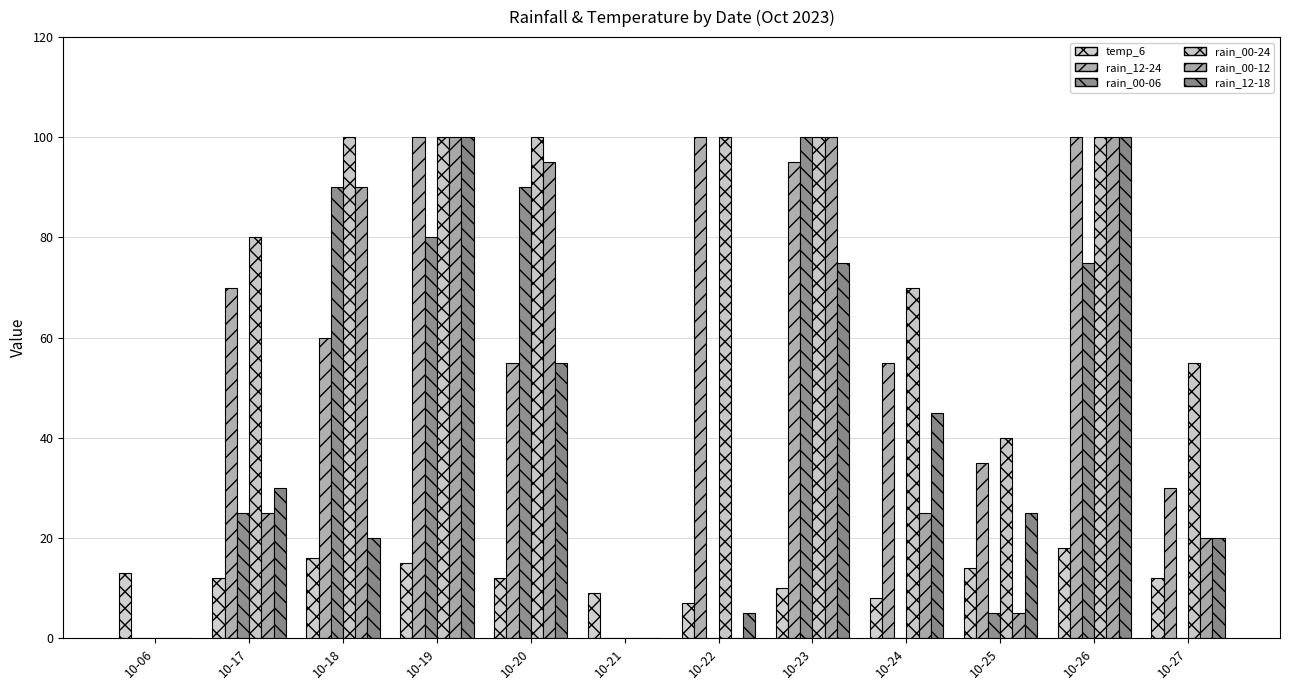

How many distinct data groups are displayed?

6